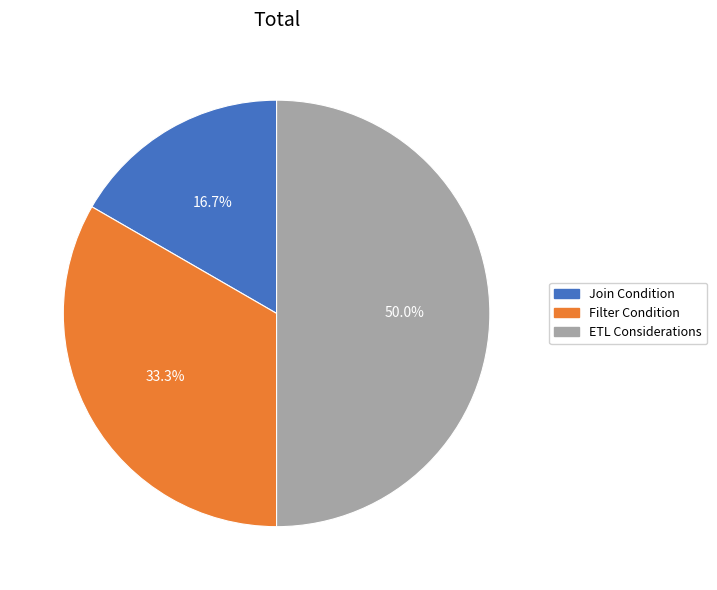

To the nearest percent, what is the difference between the Filter Condition and Join Condition slice percentages?

17%